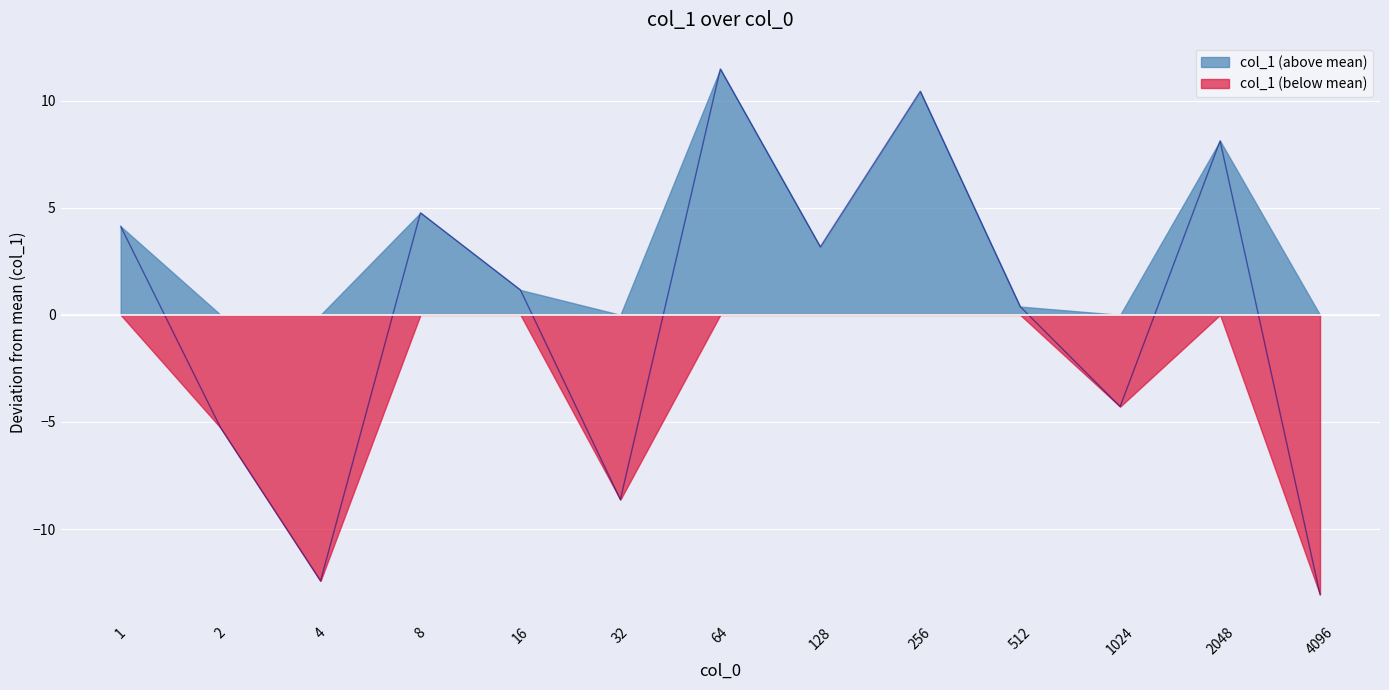

Reading left to right, transcribe all the data shown in this chart.

1=4.1	2=-5.3	4=-12.4	8=4.8	16=1.2	32=-8.6	64=11.5	128=3.2	256=10.4	512=0.4	1024=-4.3	2048=8.1	4096=-13.1